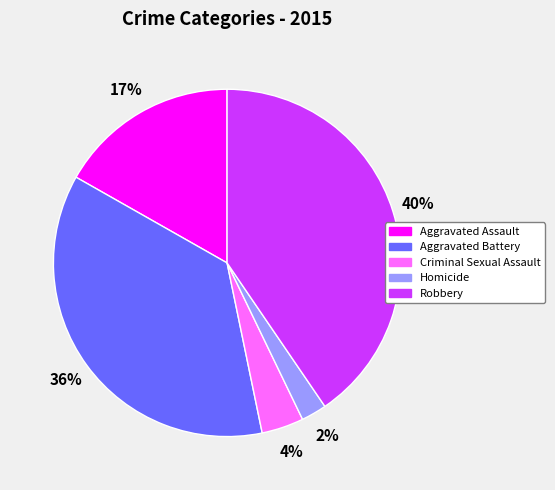

Which slice is the largest?

Robbery